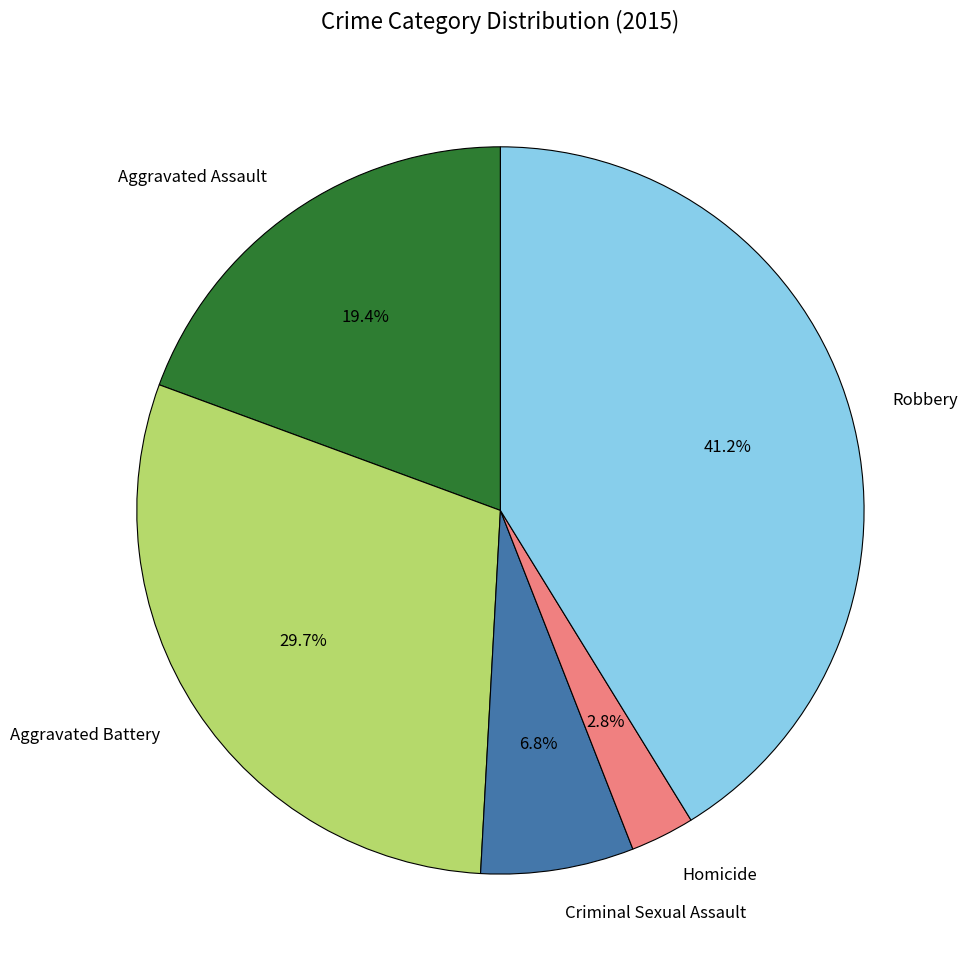

Is it true that Homicide is 12% of the pie?

False